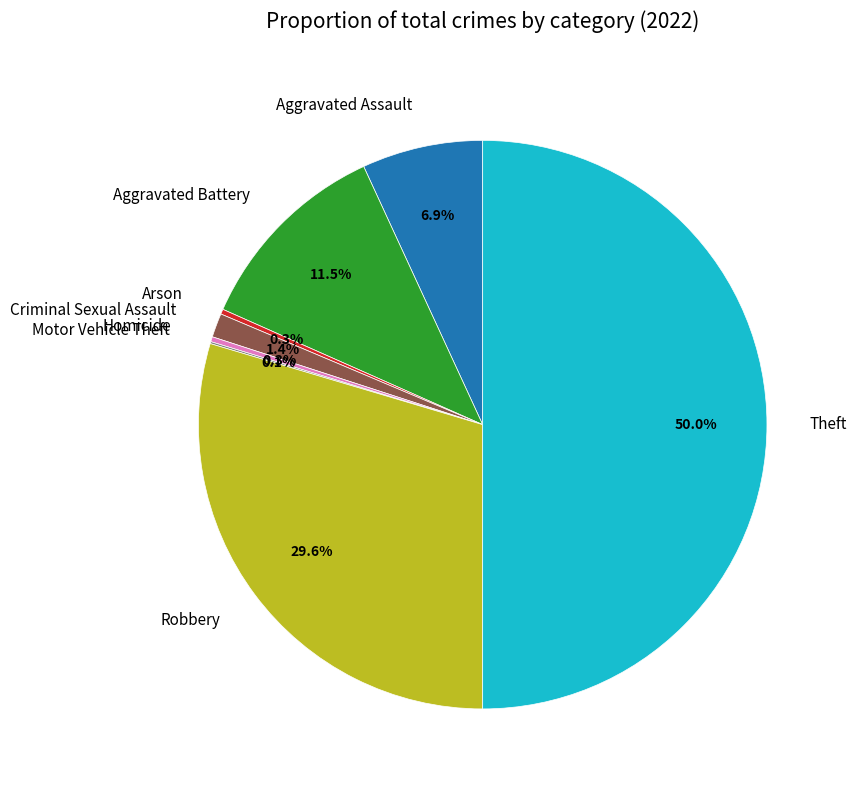

Does Robbery account for over 50% of the chart?

No